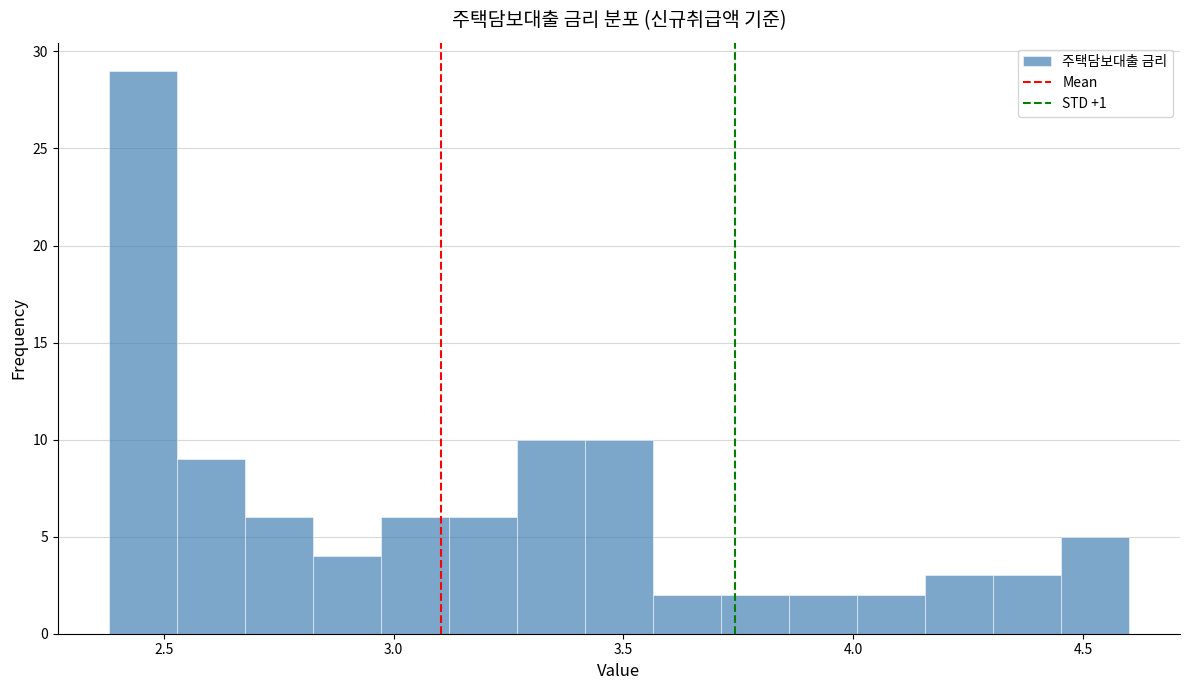

Read against the x-axis, roughly where is the centre of the tallest bar?

2.45